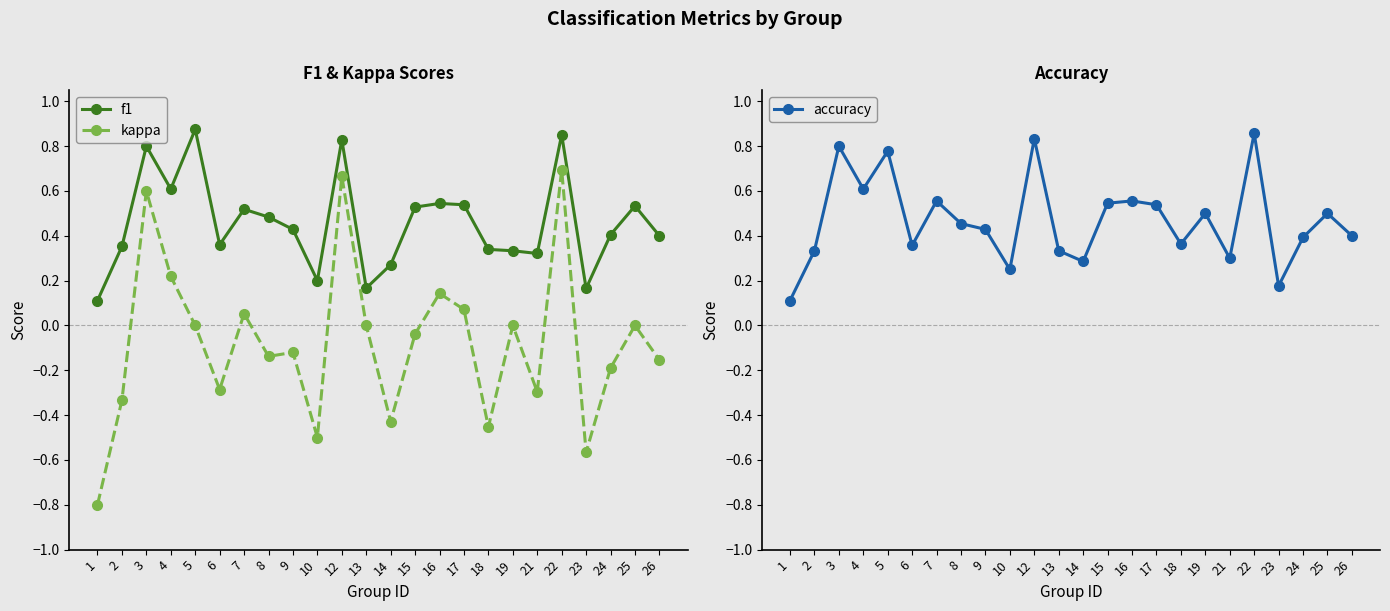

Reading left to right, what are all the values shown in this chart?

f1: 1=0.1	2=0.4	3=0.8	4=0.6	5=0.9	6=0.4	7=0.5	8=0.5	9=0.4	10=0.2	12=0.8	13=0.2	14=0.3	15=0.5	16=0.5	17=0.5	18=0.3	19=0.3	21=0.3	22=0.9	23=0.2	24=0.4	25=0.5	26=0.4
kappa: 1=-0.8	2=-0.3	3=0.6	4=0.2	5=0.0	6=-0.3	7=0.1	8=-0.1	9=-0.1	10=-0.5	12=0.7	13=0.0	14=-0.4	15=-0.0	16=0.1	17=0.1	18=-0.5	19=0.0	21=-0.3	22=0.7	23=-0.6	24=-0.2	25=0.0	26=-0.2
accuracy: 1=0.1	2=0.3	3=0.8	4=0.6	5=0.8	6=0.4	7=0.6	8=0.5	9=0.4	10=0.2	12=0.8	13=0.3	14=0.3	15=0.5	16=0.6	17=0.5	18=0.4	19=0.5	21=0.3	22=0.9	23=0.2	24=0.4	25=0.5	26=0.4